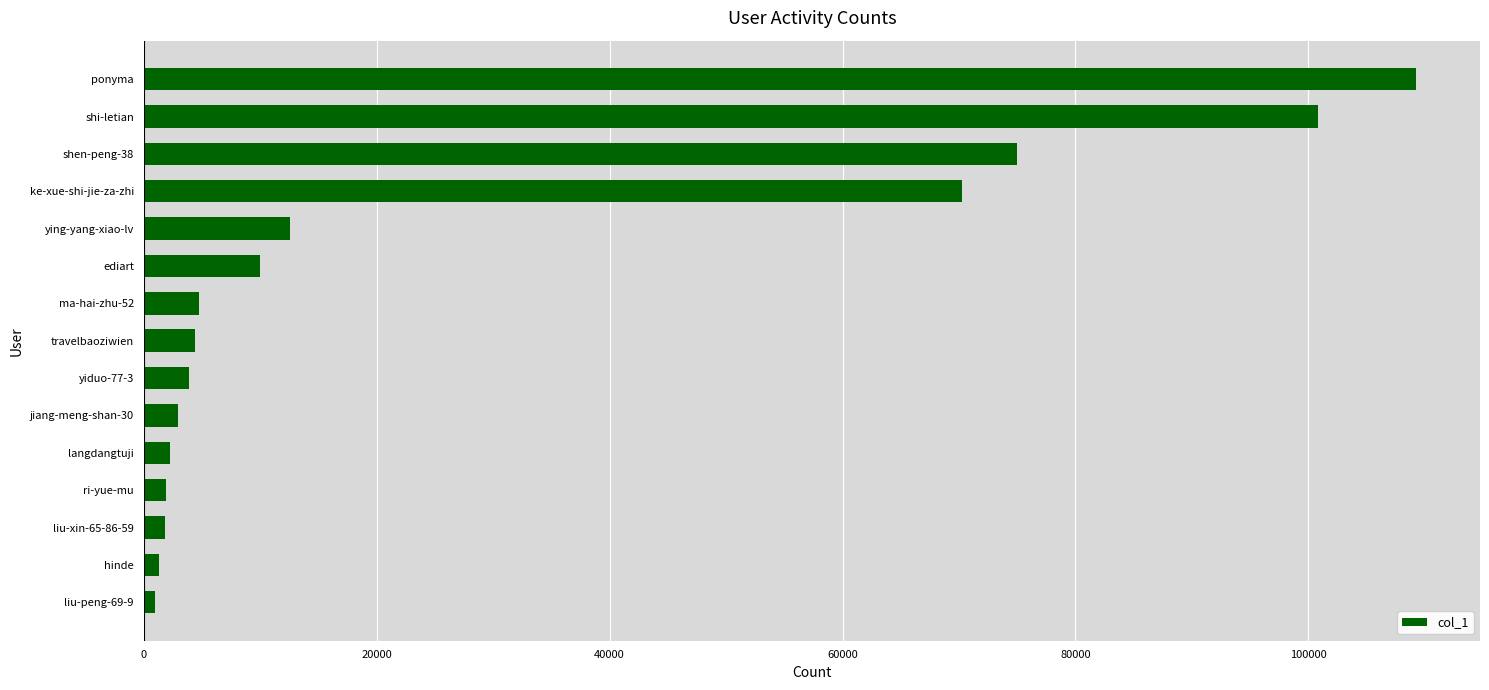

What is the difference between the maximum and minimum values?

108313